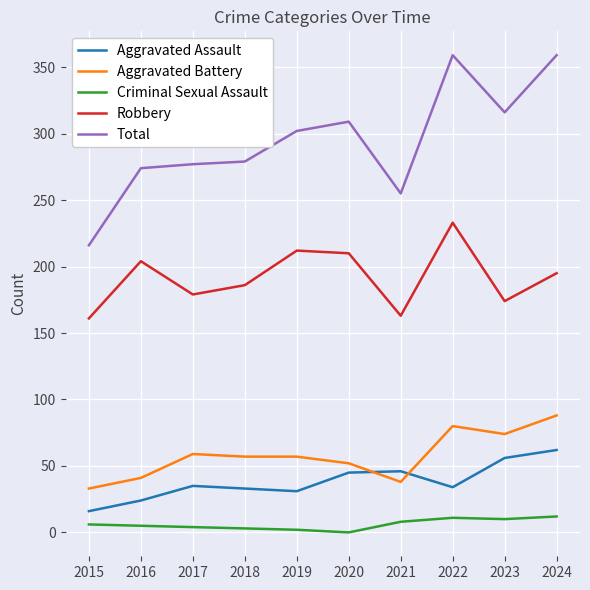

True or false: Aggravated Assault has a value of 46 at 2021.

True